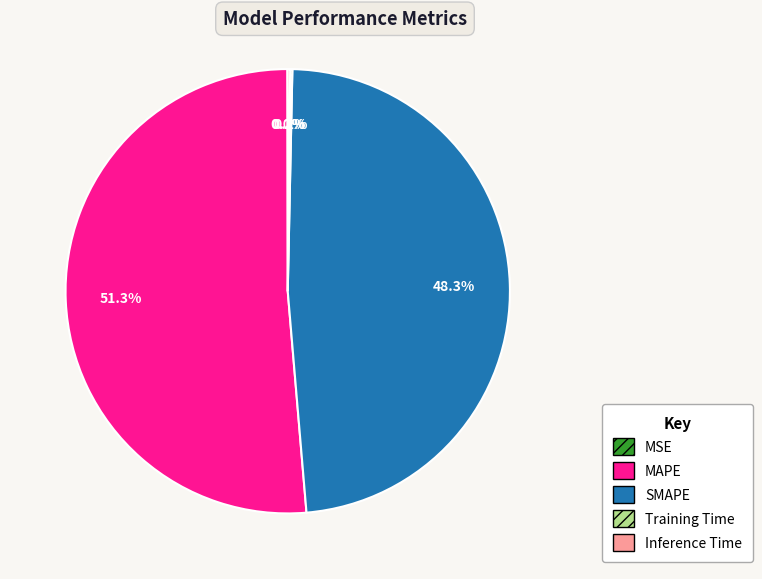

Which slice is the largest?

MAPE